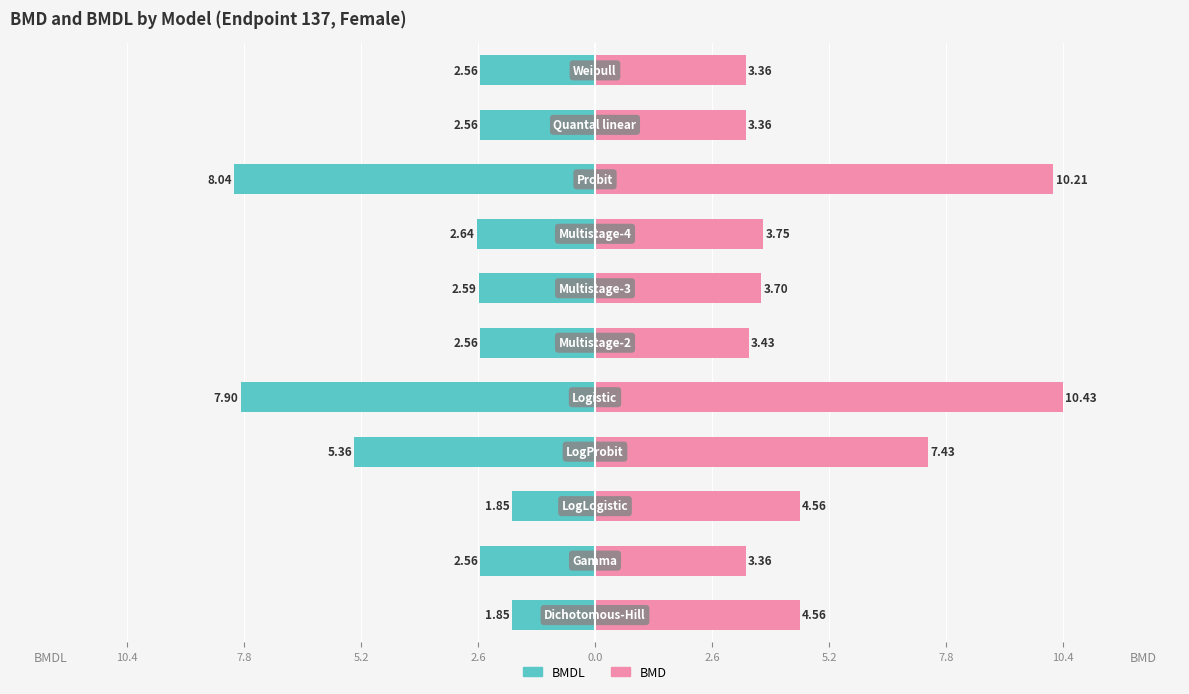

Which series has the widest spread of values?

BMD